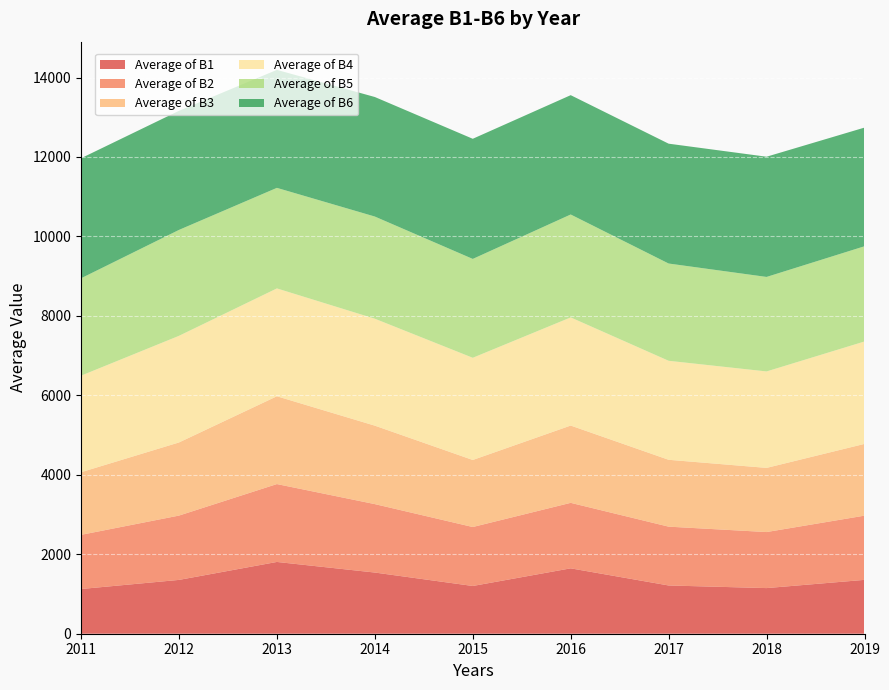

Reading right to left, extract all data points from this chart.

Average of B1: 2019=1355.7	2018=1148.5	2017=1214.3	2016=1645.8	2015=1201.7	2014=1540.0	2013=1806.7	2012=1354.6	2011=1125.3
Average of B2: 2019=1616.5	2018=1410.7	2017=1480.8	2016=1648.8	2015=1484.2	2014=1722.6	2013=1960.4	2012=1619.1	2011=1363.3
Average of B3: 2019=1806.1	2018=1615.0	2017=1683.0	2016=1945.5	2015=1687.5	2014=1974.8	2013=2210.2	2012=1840.6	2011=1576.3
Average of B4: 2019=2577.9	2018=2427.9	2017=2492.1	2016=2722.1	2015=2572.4	2014=2692.1	2013=2714.9	2012=2683.9	2011=2430.3
Average of B5: 2019=2396.8	2018=2378.8	2017=2448.2	2016=2590.6	2015=2488.4	2014=2571.6	2013=2531.0	2012=2666.1	2011=2451.4
Average of B6: 2019=2987.2	2018=3026.3	2017=3016.7	2016=3003.8	2015=3024.2	2014=3009.1	2013=2970.2	2012=2998.1	2011=3021.4